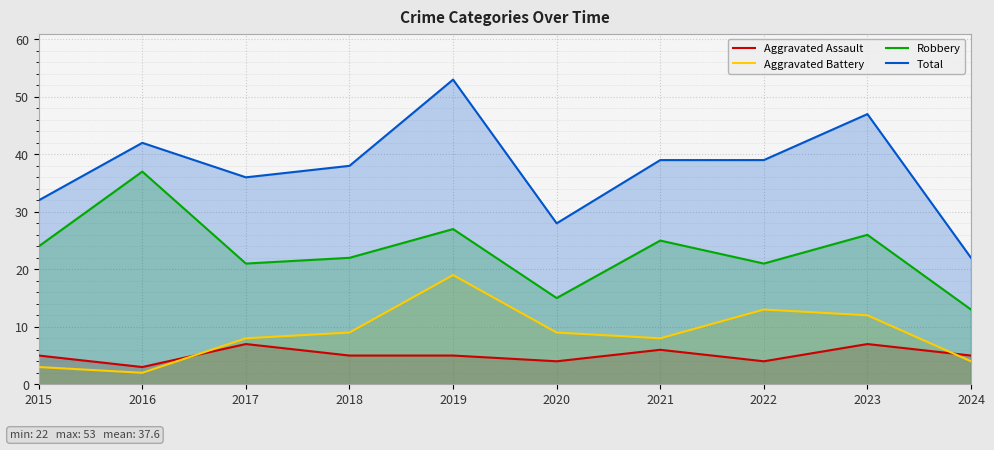

What is the sum of all Total values?

376